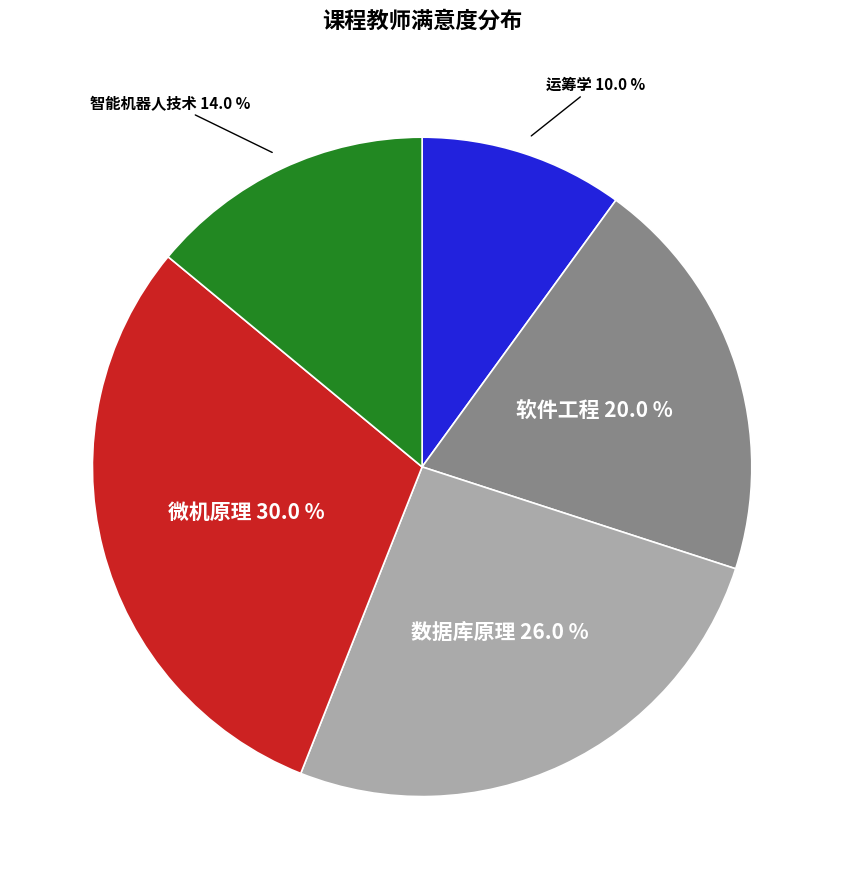

Which slice is the smallest?

运筹学